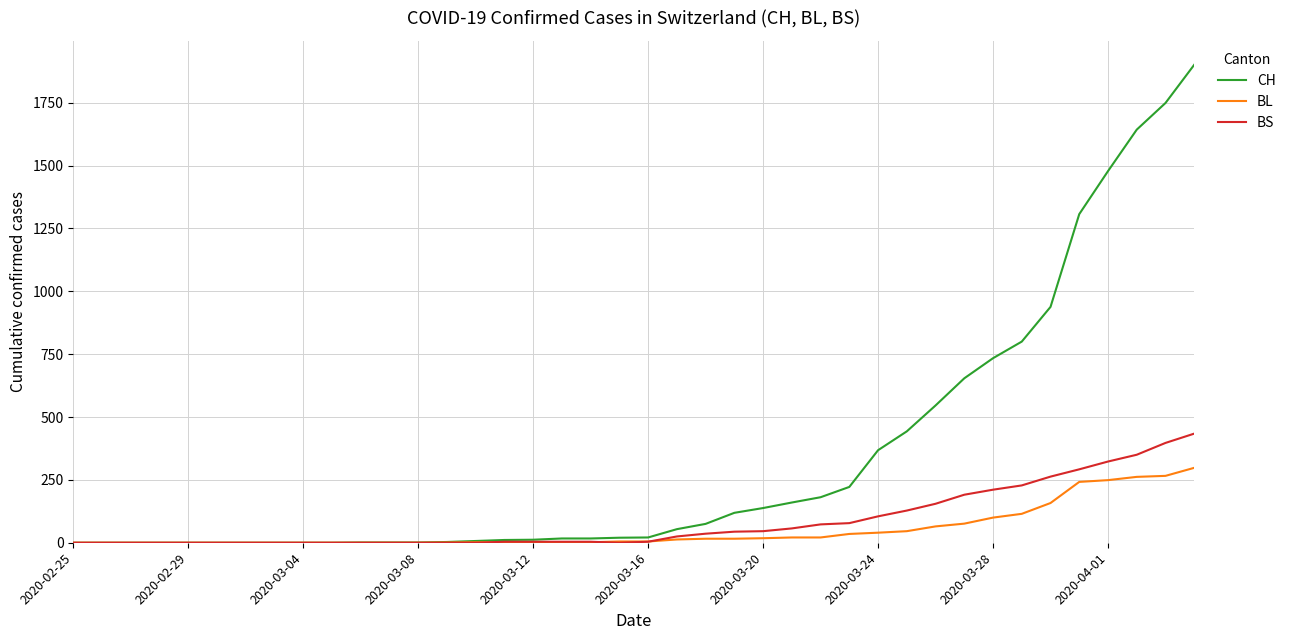

Which series has the largest range (max minus min)?

CH